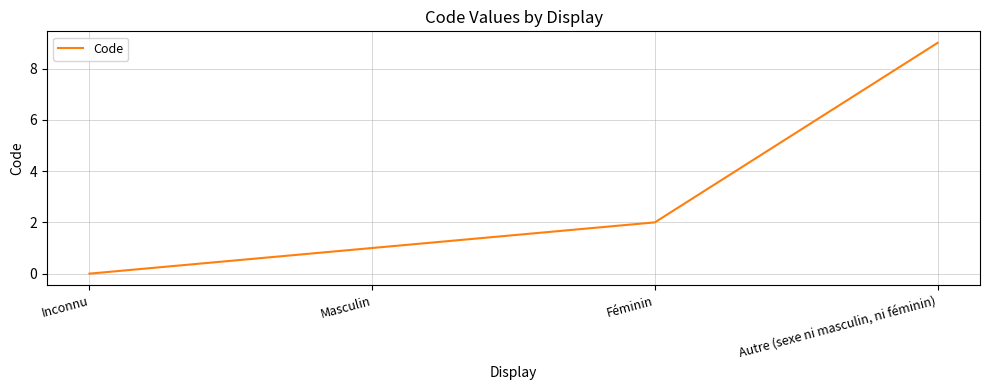

Between Autre (sexe ni masculin, ni féminin) and Masculin, which is larger?

Autre (sexe ni masculin, ni féminin)